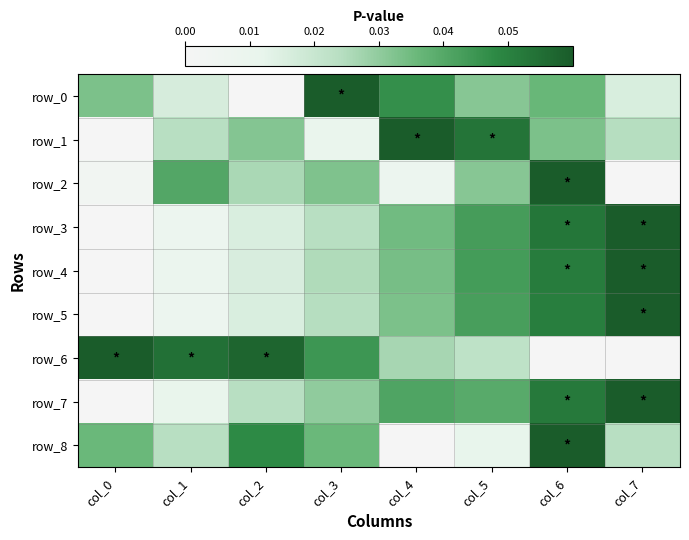

Reading left to right, transcribe all the data shown in this chart.

row_0: col_0=0.0	col_1=0.0	col_2=0.0	col_3=0.1	col_4=0.0	col_5=0.0	col_6=0.0	col_7=0.0
row_1: col_0=0.0	col_1=0.0	col_2=0.0	col_3=0.0	col_4=0.1	col_5=0.1	col_6=0.0	col_7=0.0
row_2: col_0=0.0	col_1=0.0	col_2=0.0	col_3=0.0	col_4=0.0	col_5=0.0	col_6=0.1	col_7=0.0
row_3: col_0=0.0	col_1=0.0	col_2=0.0	col_3=0.0	col_4=0.0	col_5=0.0	col_6=0.1	col_7=0.1
row_4: col_0=0.0	col_1=0.0	col_2=0.0	col_3=0.0	col_4=0.0	col_5=0.0	col_6=0.1	col_7=0.1
row_5: col_0=0.0	col_1=0.0	col_2=0.0	col_3=0.0	col_4=0.0	col_5=0.0	col_6=0.1	col_7=0.1
row_6: col_0=0.1	col_1=0.1	col_2=0.1	col_3=0.0	col_4=0.0	col_5=0.0	col_6=0.0	col_7=0.0
row_7: col_0=0.0	col_1=0.0	col_2=0.0	col_3=0.0	col_4=0.0	col_5=0.0	col_6=0.1	col_7=0.1
row_8: col_0=0.0	col_1=0.0	col_2=0.0	col_3=0.0	col_4=0.0	col_5=0.0	col_6=0.1	col_7=0.0